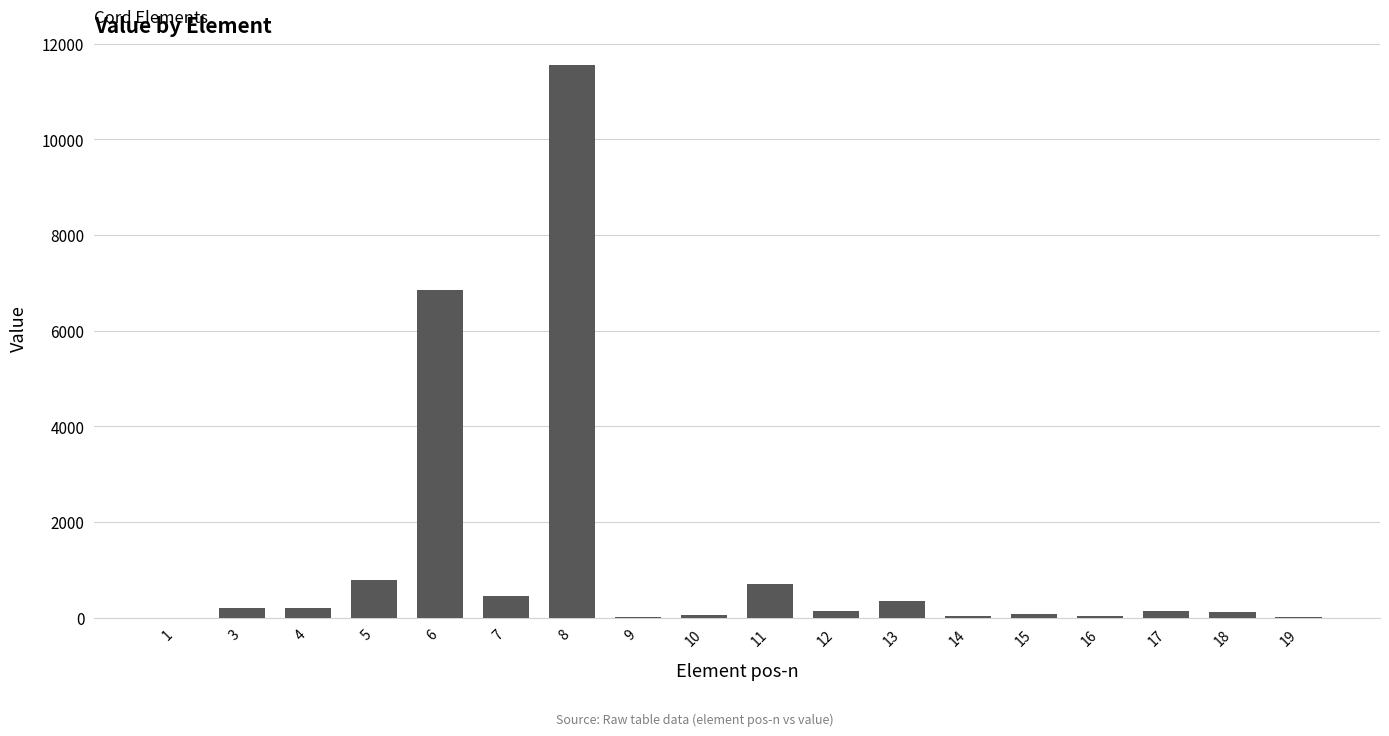

What is the sum of all values?

21643